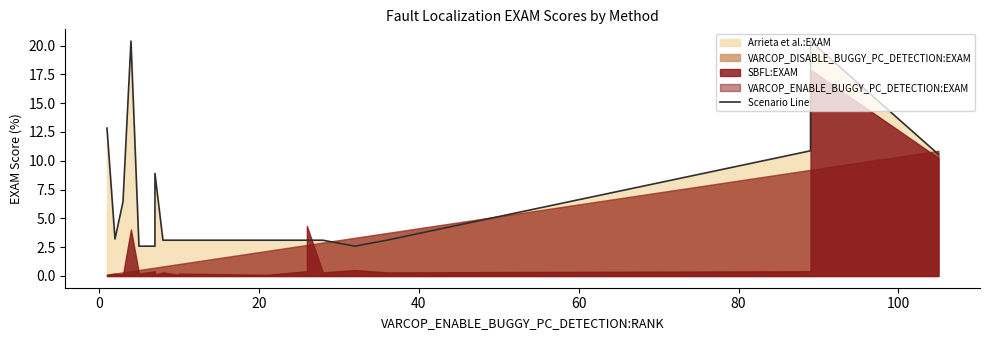

What is the smallest value displayed?

2.6